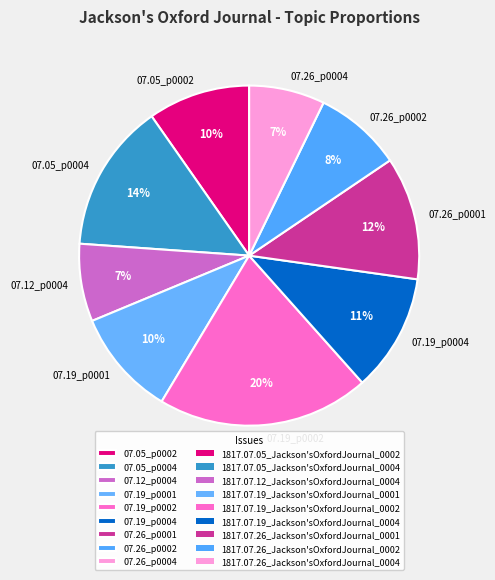

Is it true that 07.05_p0004 is 8% of the pie?

False